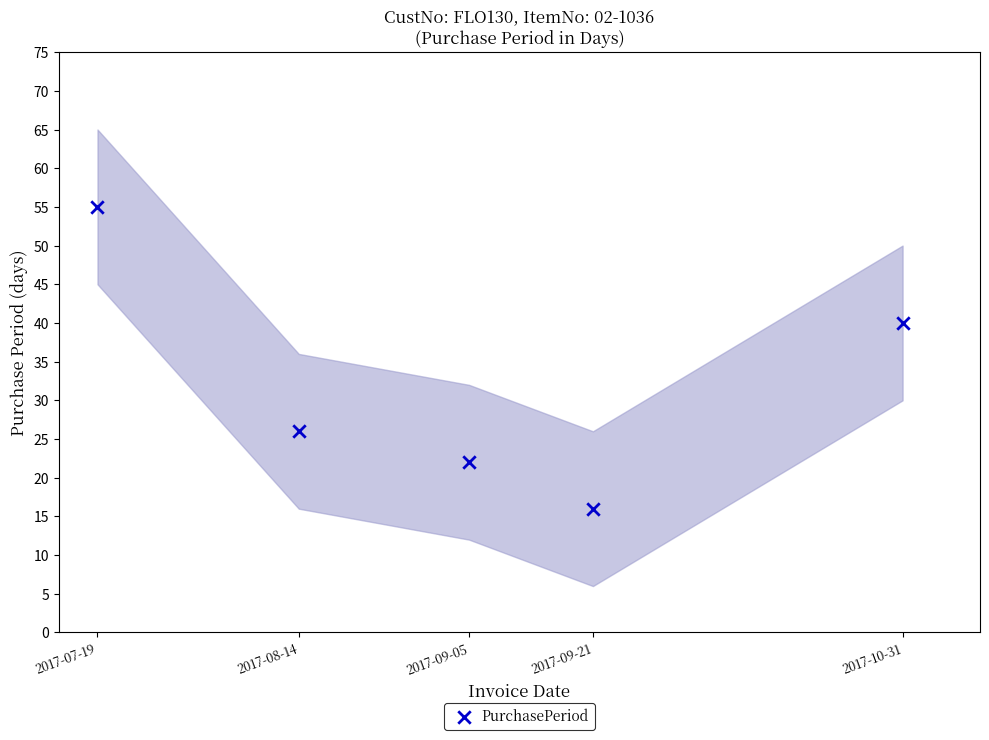

What Y value in the scatter plot is closest to 35?

40